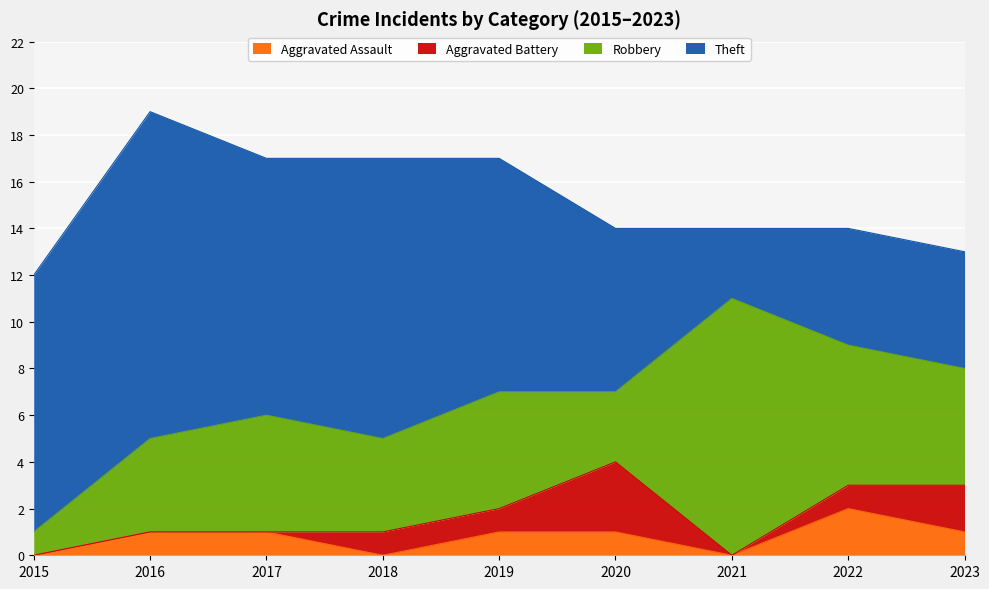

How many interior local valleys does the Theft series have?

2